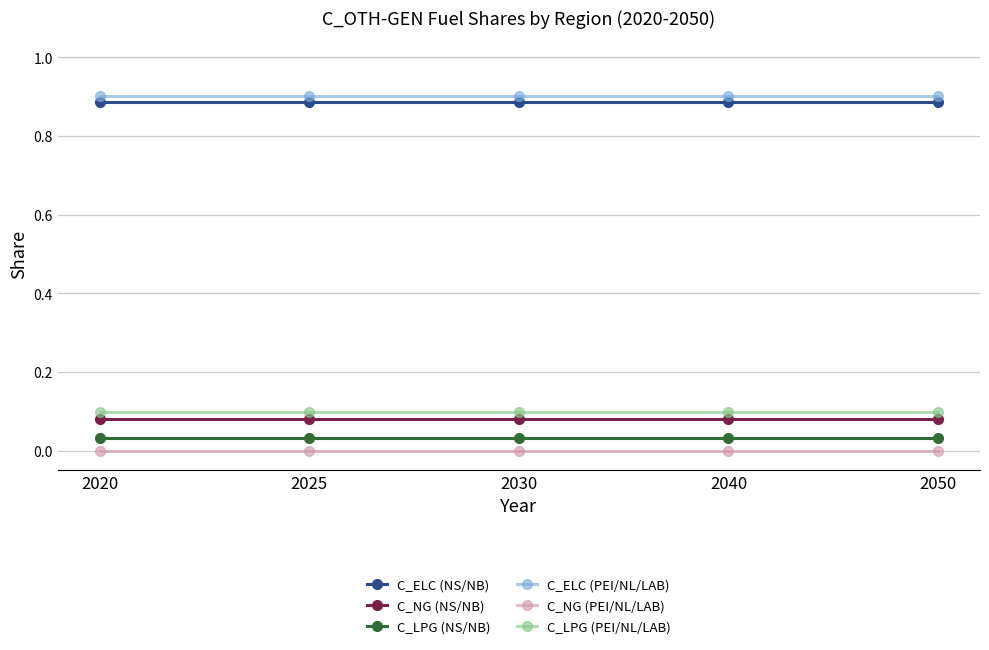

True or false: C_NG (PEI/NL/LAB) has more than 2 interior local peaks.

False